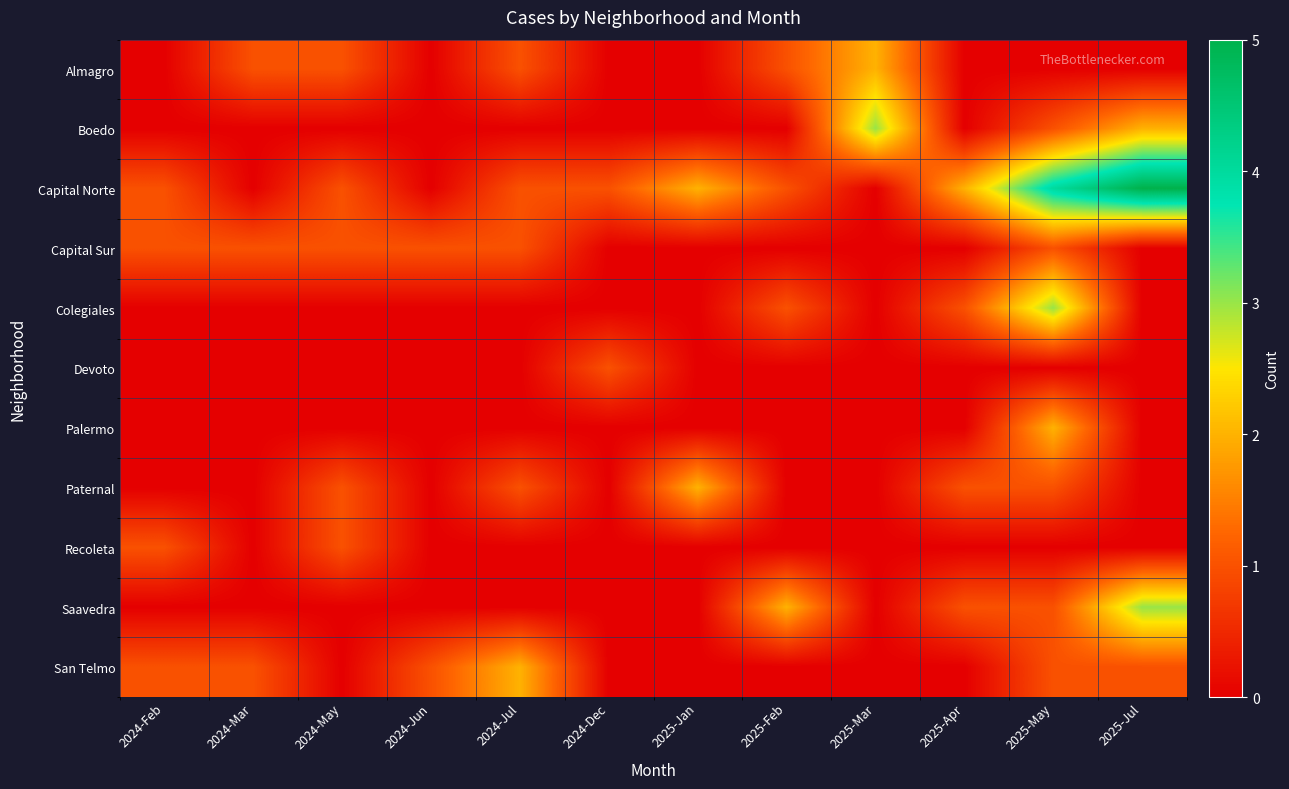

Reading left to right, extract all data points from this chart.

Almagro: 2024-Feb=0	2024-Mar=1	2024-May=1	2024-Jun=0	2024-Jul=1	2024-Dec=0	2025-Jan=0	2025-Feb=1	2025-Mar=2	2025-Apr=0	2025-May=0	2025-Jul=0
Boedo: 2024-Feb=0	2024-Mar=0	2024-May=0	2024-Jun=0	2024-Jul=0	2024-Dec=0	2025-Jan=0	2025-Feb=0	2025-Mar=3	2025-Apr=0	2025-May=1	2025-Jul=2
Capital Norte: 2024-Feb=1	2024-Mar=0	2024-May=1	2024-Jun=0	2024-Jul=1	2024-Dec=1	2025-Jan=2	2025-Feb=1	2025-Mar=0	2025-Apr=2	2025-May=4	2025-Jul=5
Capital Sur: 2024-Feb=1	2024-Mar=1	2024-May=1	2024-Jun=1	2024-Jul=1	2024-Dec=0	2025-Jan=0	2025-Feb=0	2025-Mar=0	2025-Apr=0	2025-May=1	2025-Jul=0
Colegiales: 2024-Feb=0	2024-Mar=0	2024-May=0	2024-Jun=0	2024-Jul=0	2024-Dec=0	2025-Jan=0	2025-Feb=1	2025-Mar=0	2025-Apr=1	2025-May=3	2025-Jul=0
Devoto: 2024-Feb=0	2024-Mar=0	2024-May=0	2024-Jun=0	2024-Jul=0	2024-Dec=1	2025-Jan=0	2025-Feb=0	2025-Mar=0	2025-Apr=0	2025-May=0	2025-Jul=0
Palermo: 2024-Feb=0	2024-Mar=0	2024-May=0	2024-Jun=0	2024-Jul=0	2024-Dec=0	2025-Jan=0	2025-Feb=0	2025-Mar=0	2025-Apr=0	2025-May=2	2025-Jul=0
Paternal: 2024-Feb=0	2024-Mar=0	2024-May=1	2024-Jun=0	2024-Jul=1	2024-Dec=0	2025-Jan=2	2025-Feb=0	2025-Mar=0	2025-Apr=1	2025-May=1	2025-Jul=0
Recoleta: 2024-Feb=1	2024-Mar=0	2024-May=1	2024-Jun=0	2024-Jul=0	2024-Dec=0	2025-Jan=0	2025-Feb=0	2025-Mar=0	2025-Apr=0	2025-May=0	2025-Jul=0
Saavedra: 2024-Feb=0	2024-Mar=0	2024-May=0	2024-Jun=0	2024-Jul=0	2024-Dec=0	2025-Jan=0	2025-Feb=2	2025-Mar=0	2025-Apr=1	2025-May=1	2025-Jul=3
San Telmo: 2024-Feb=1	2024-Mar=1	2024-May=0	2024-Jun=1	2024-Jul=2	2024-Dec=0	2025-Jan=0	2025-Feb=0	2025-Mar=0	2025-Apr=0	2025-May=1	2025-Jul=1